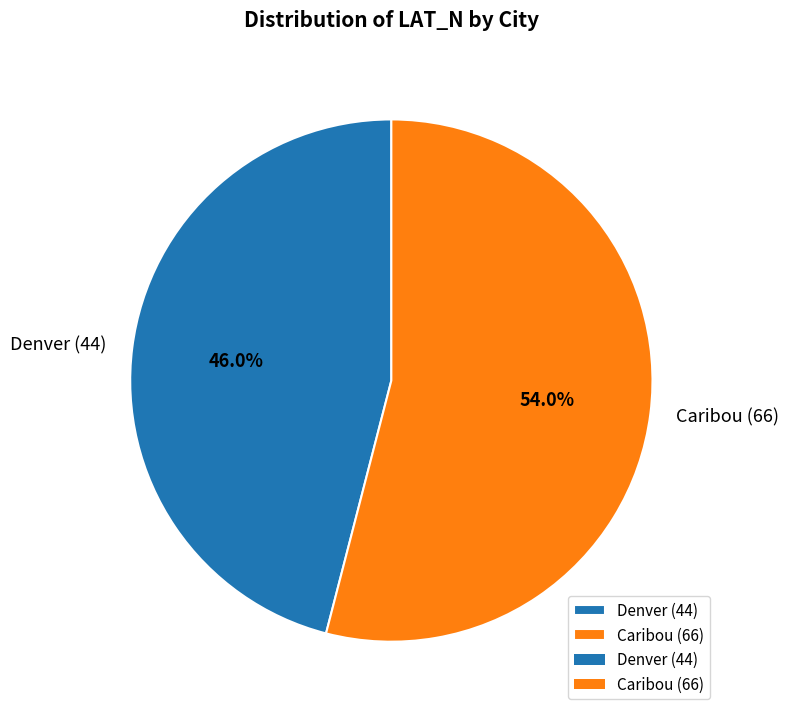

True or false: Caribou (66) accounts for 54% of the total.

True